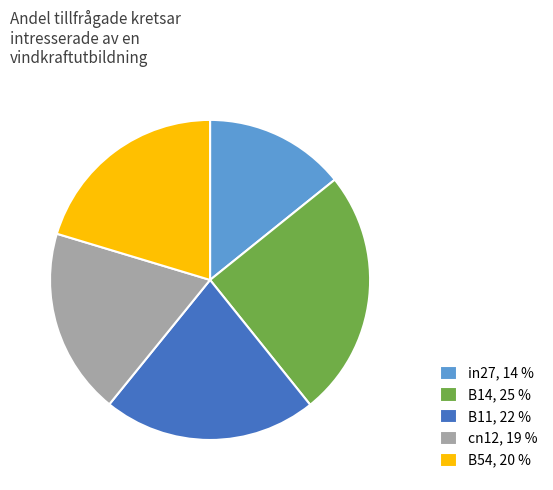

Do B11 and in27 together represent more than half of the pie?

No